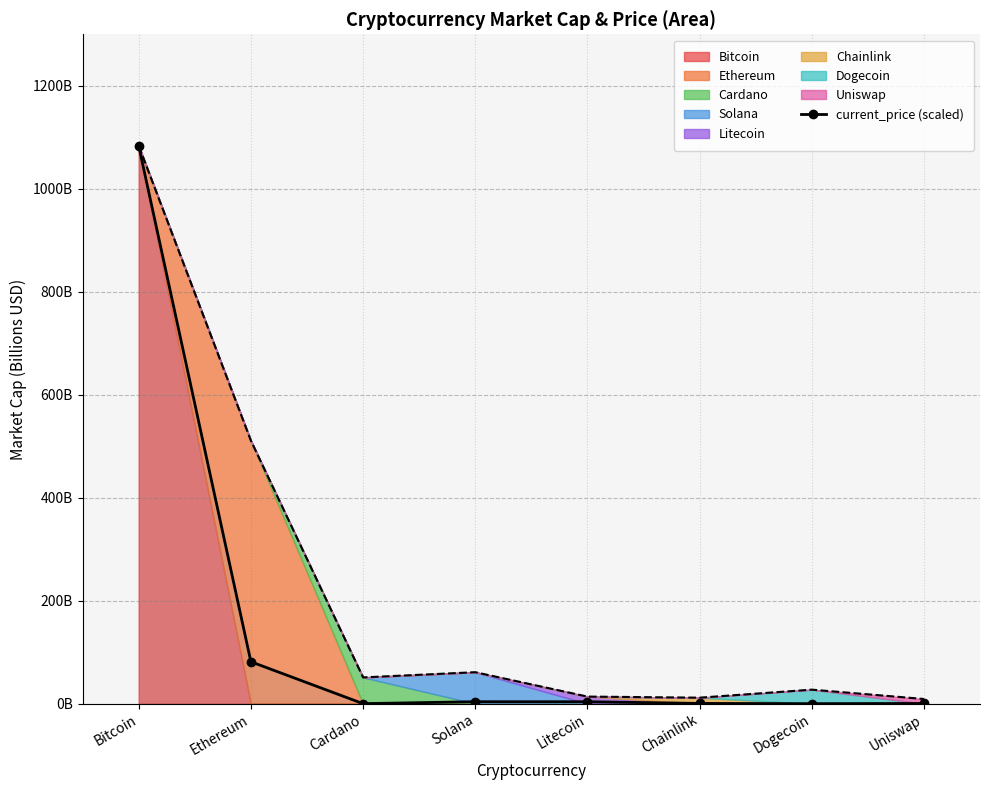

What is the change in value from Ethereum to Cardano?

-81.3